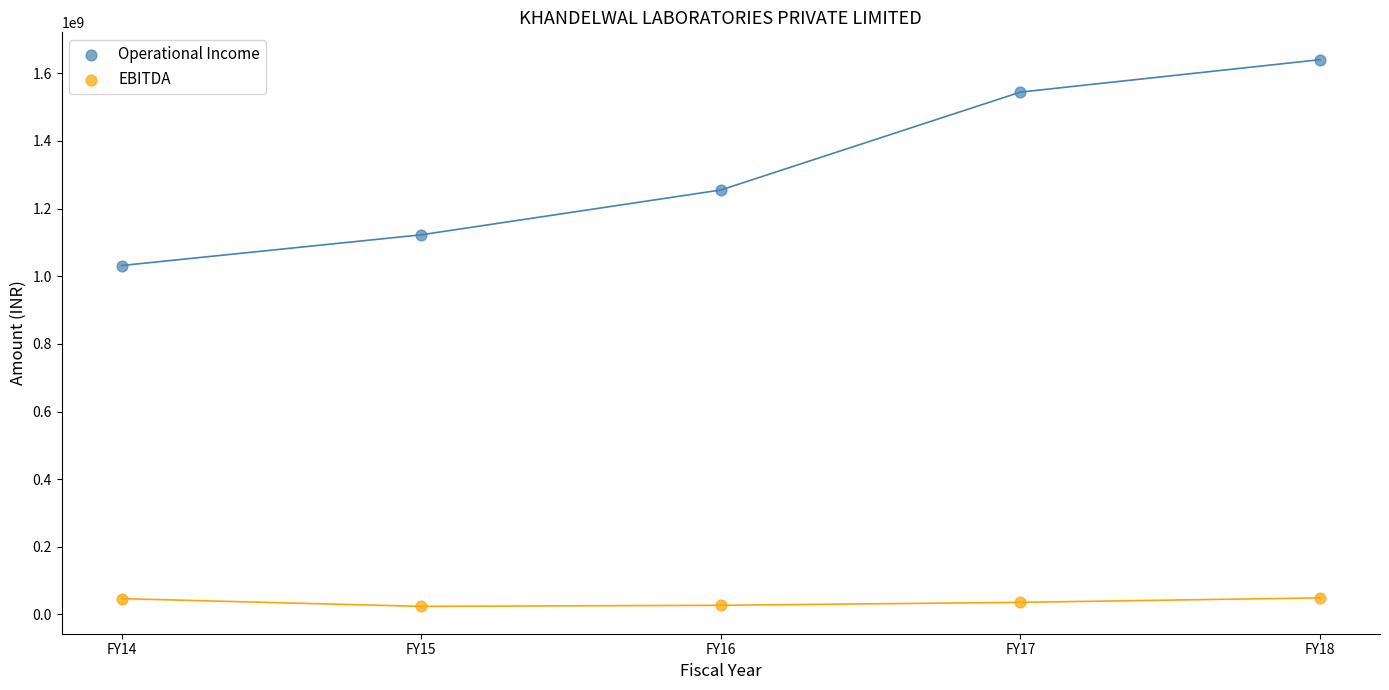

In the Operational Income series, what Y value is closest to 1336007389?

1254998398